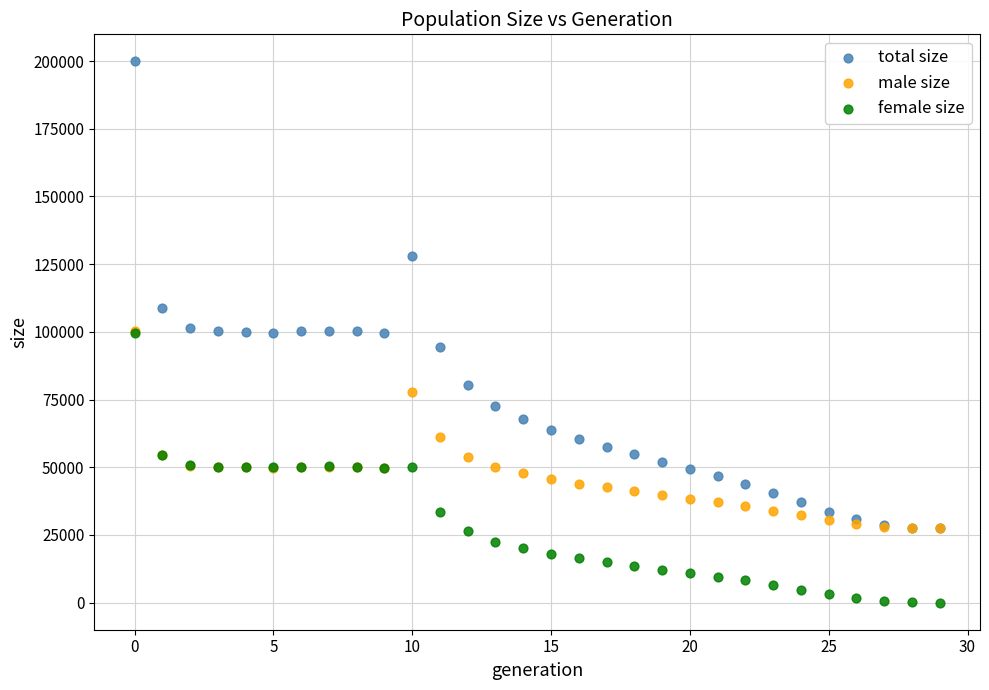

Which series has the widest spread of Y values?

total size